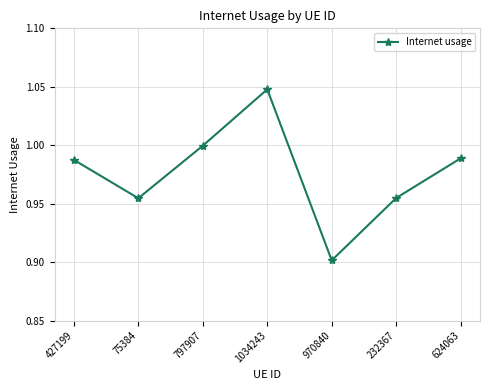

Which label corresponds to the largest value in the chart?

1034243